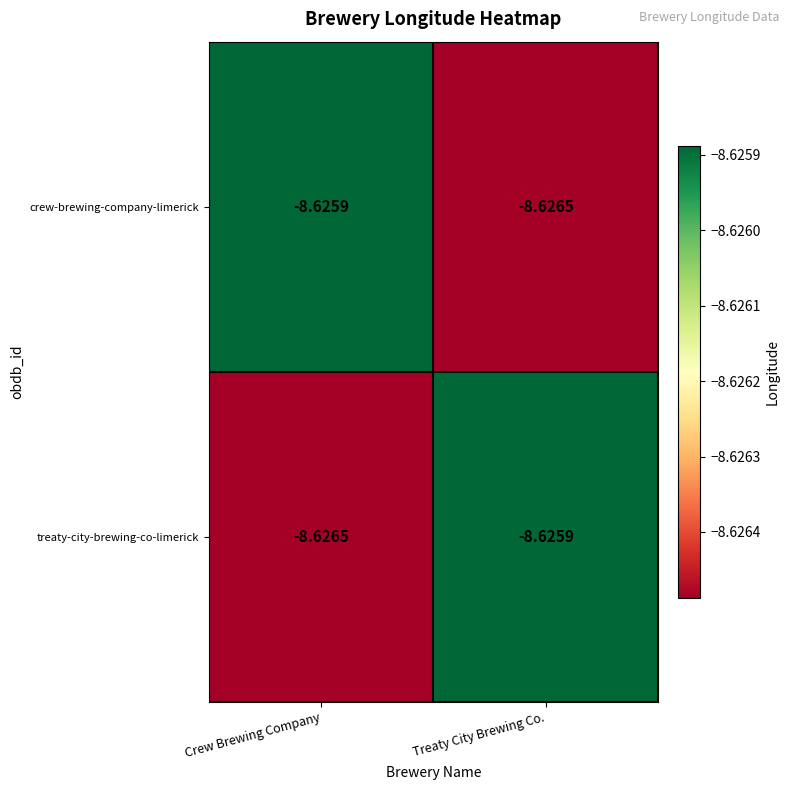

At which label is treaty-city-brewing-co-limerick closest to -8?

Treaty City Brewing Co.